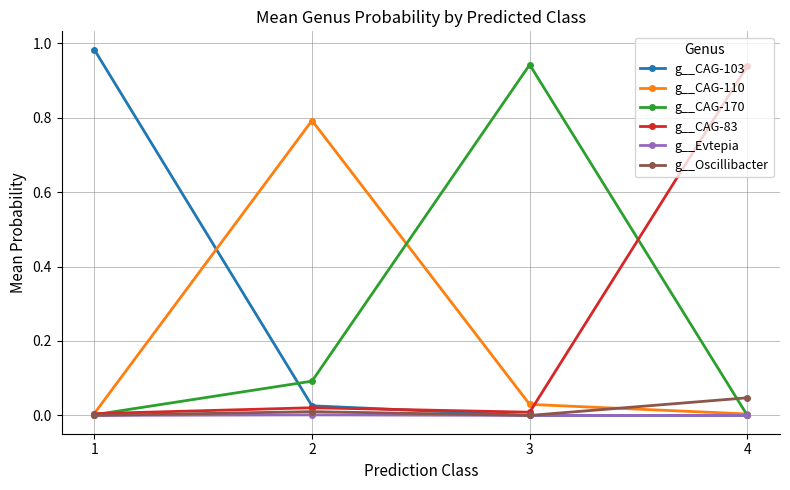

Count the number of categories in the chart.

4